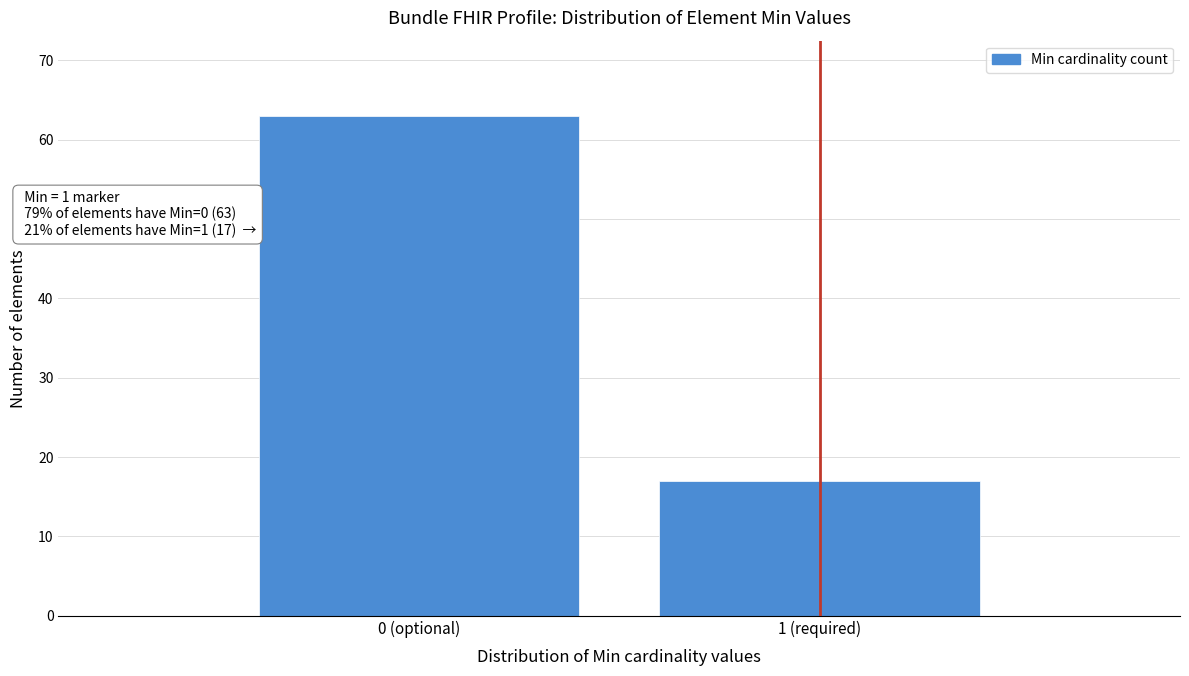

Reading left to right, extract all data points from this chart.

0 (optional)=63	1 (required)=17